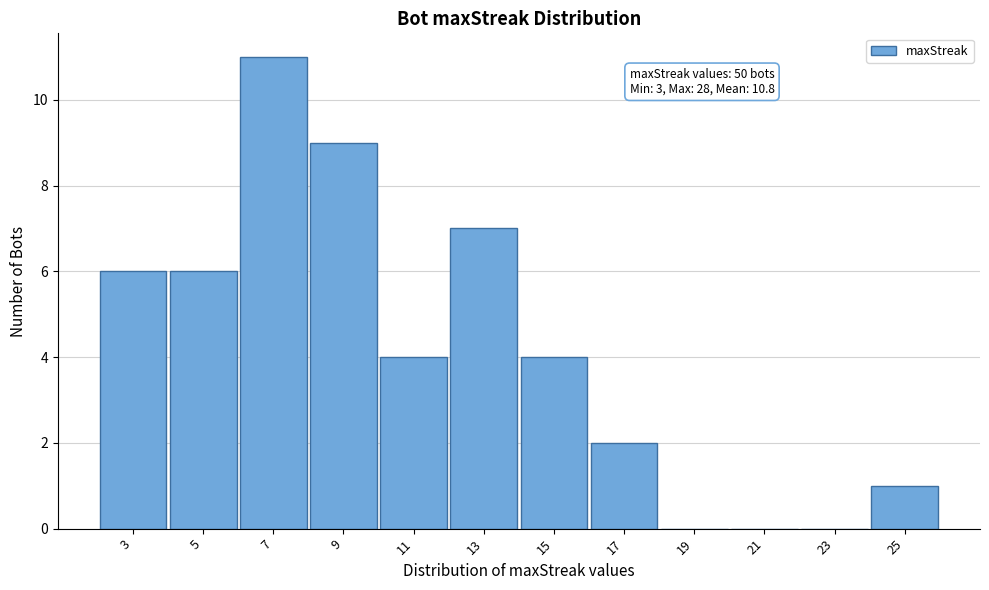

Reading left to right, transcribe all the data shown in this chart.

3=6	5=6	7=11	9=9	11=4	13=7	15=4	17=2	19=0	21=0	23=0	25=1